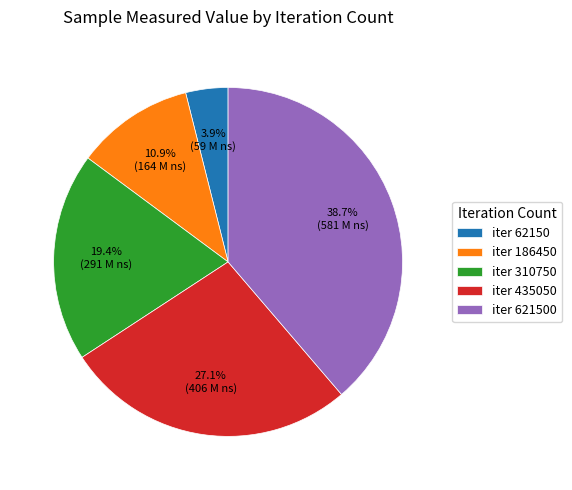

What is the total percentage of iter 435050 and iter 62150?

31.0%